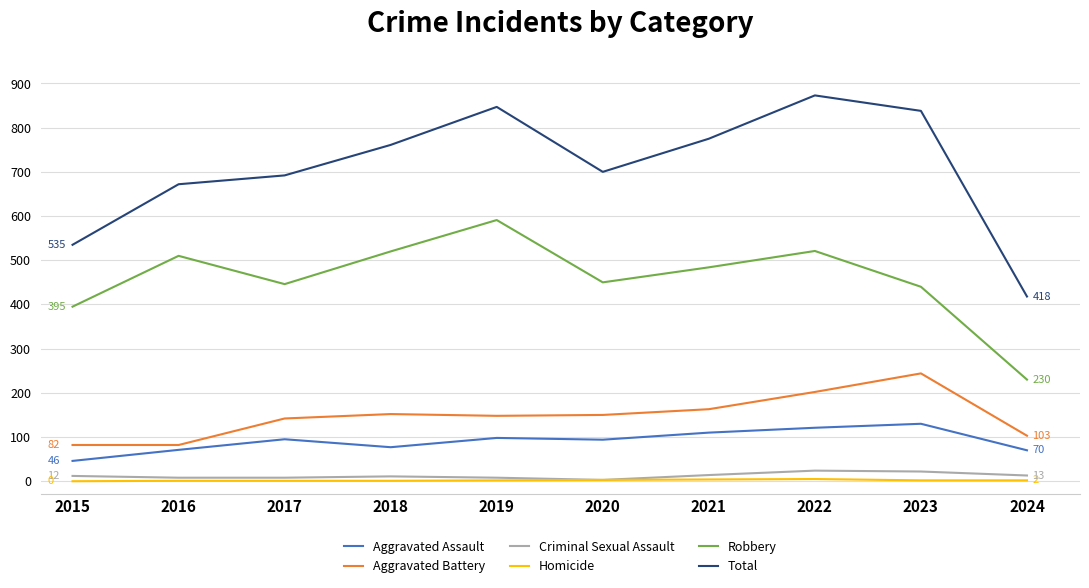

Which series has the largest range (max minus min)?

Total